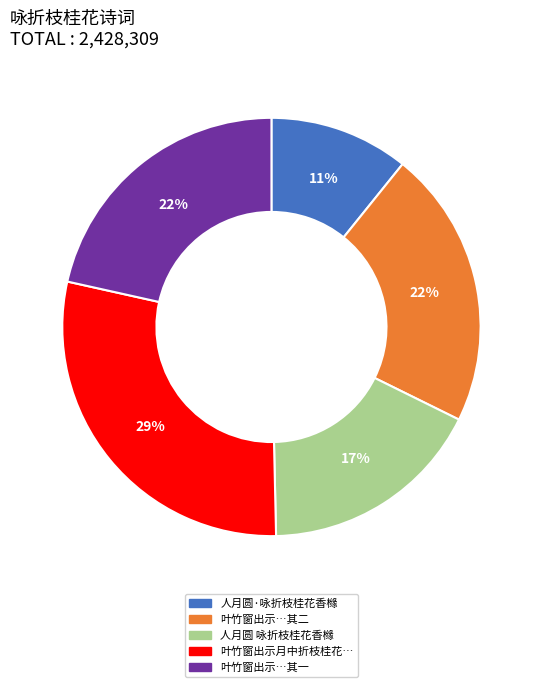

Is there a majority slice in this chart?

No